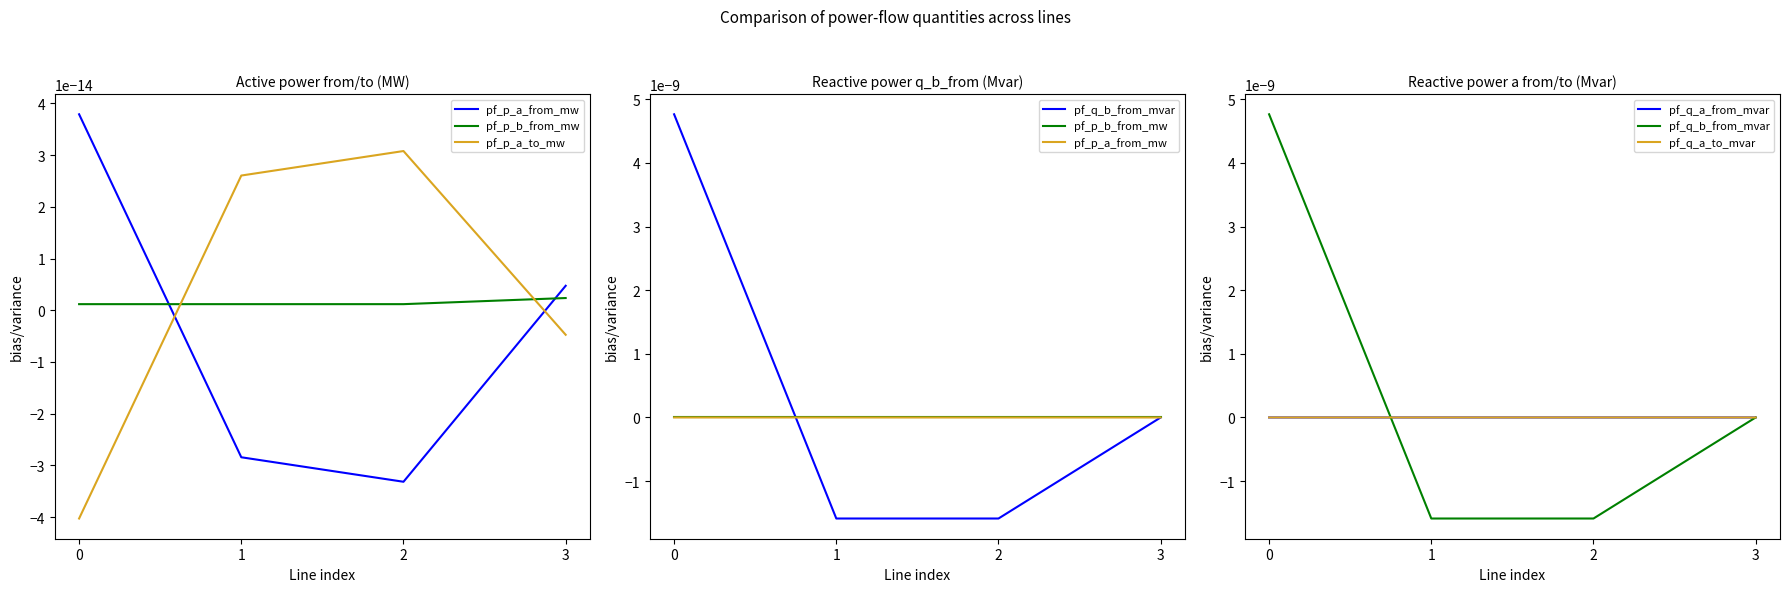

Which series changed the most between 1 and 2?

pf_q_a_from_mvar